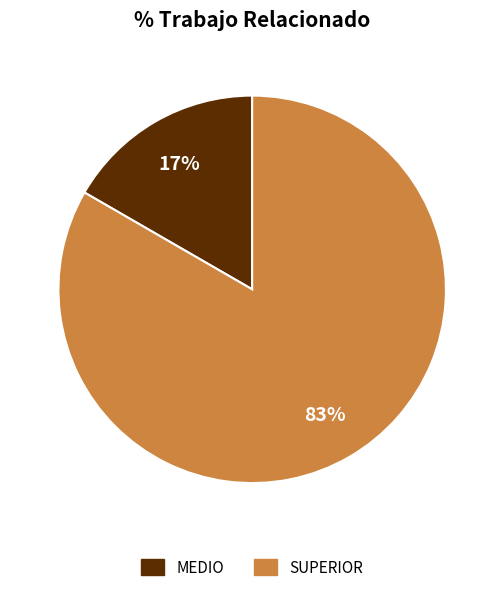

Does SUPERIOR account for over 50% of the chart?

Yes